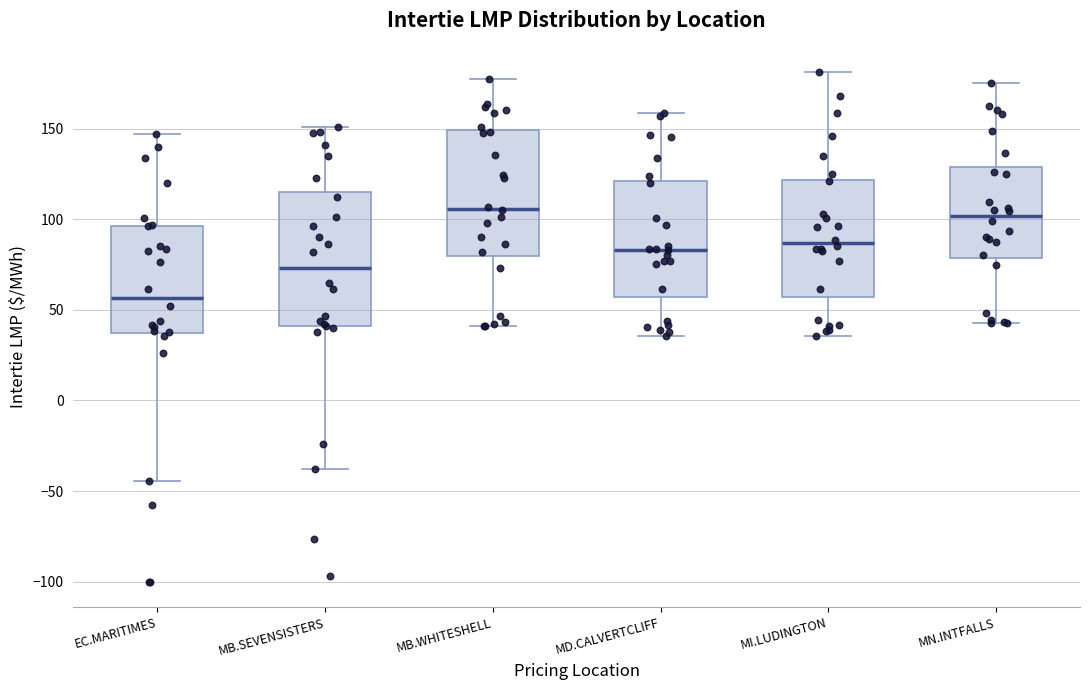

Where is the upper edge of the box for MB.WHITESHELL on the y-axis? The values are not printed on the chart, so give them approximately, as read against the axis.

150